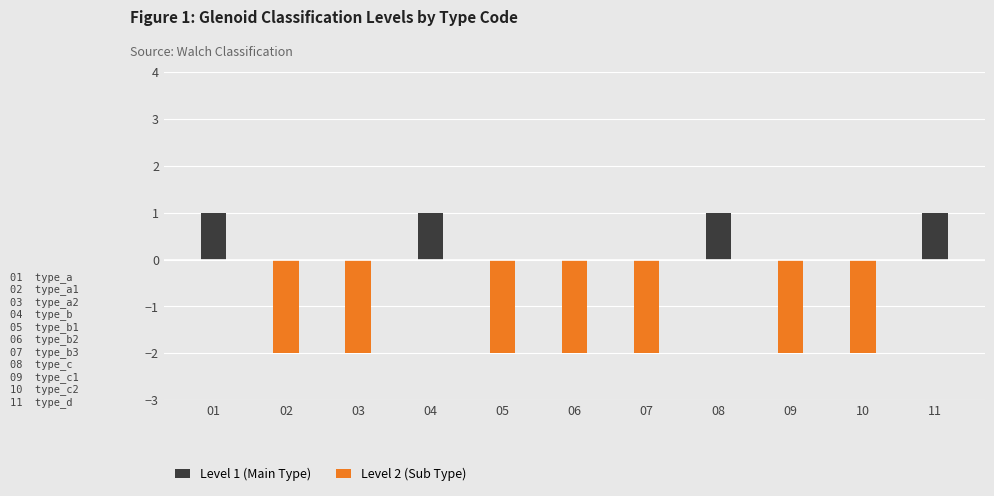

At which category is the sum across all series the highest?

01